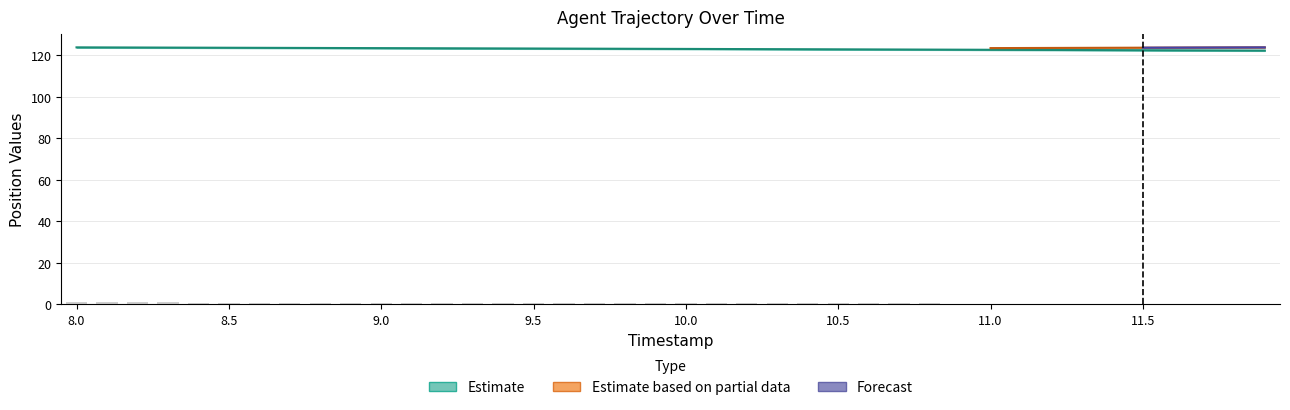

At how many categories does at least one series exceed 68?

40